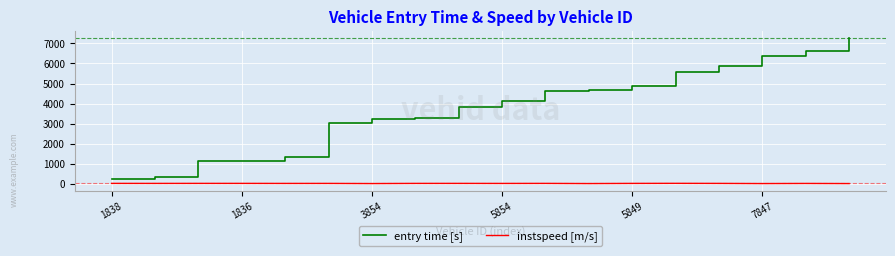

What is the greatest value displayed?

7258.1